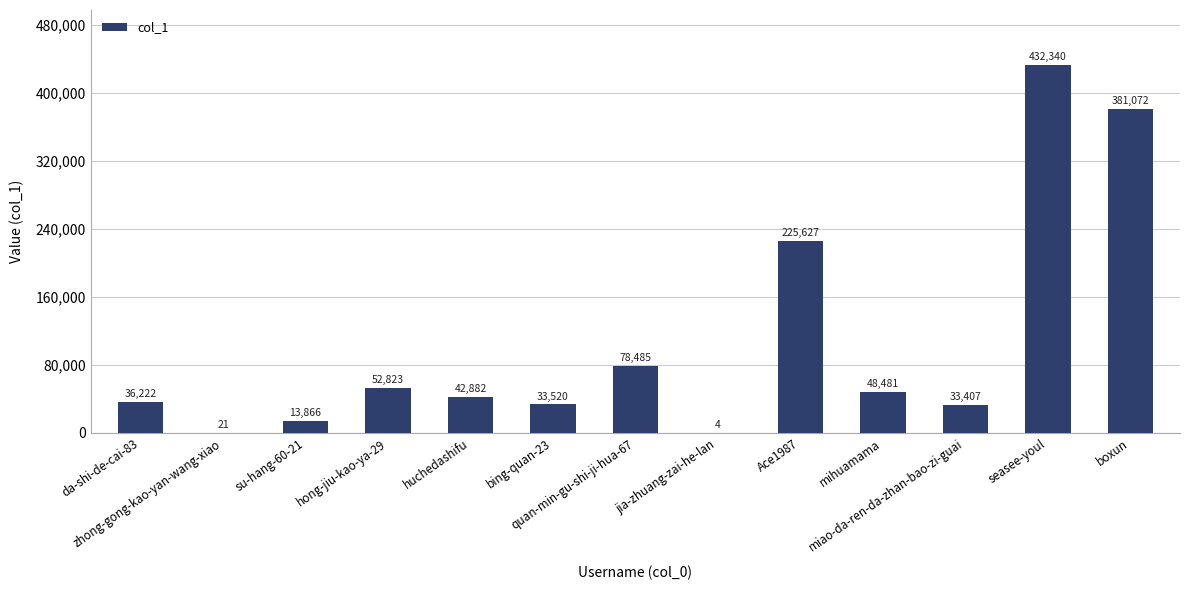

Are the bars horizontal?

No